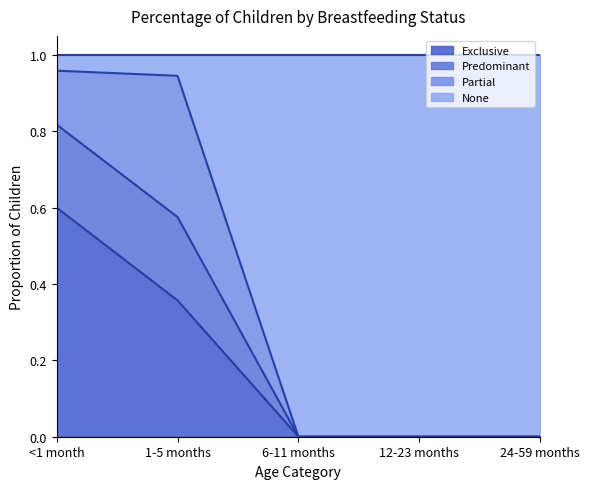

Where is Predominant nearest to the value 0?

6-11 months